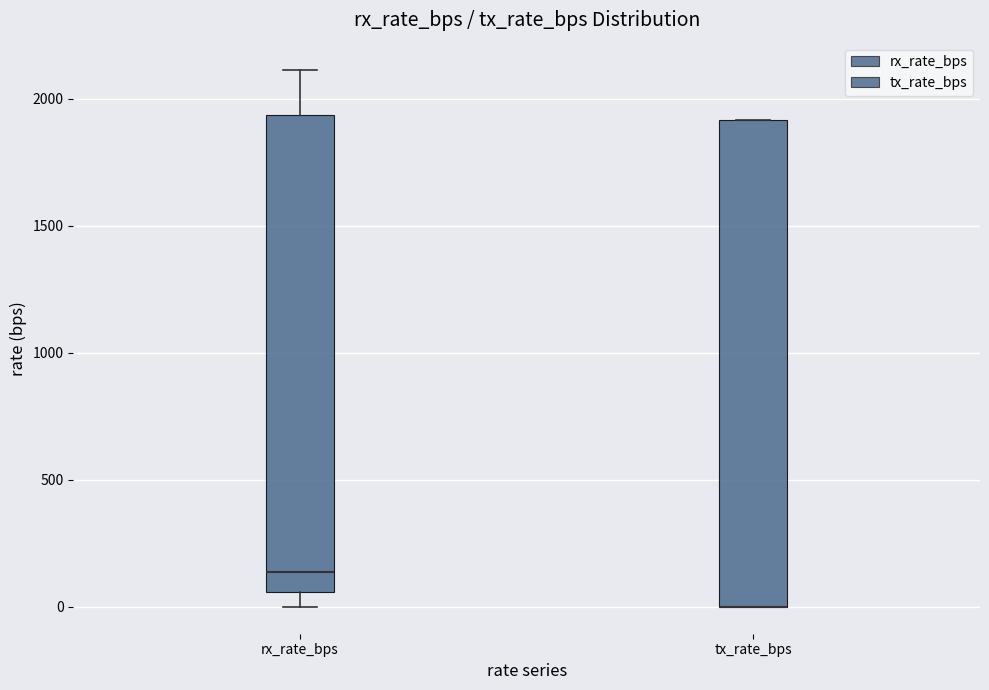

Reading left to right, read every box against the y-axis: the position of its median line, the range the box covers, and the ends of its whiskers. The values are not printed on the chart, so give them approximately, as read against the axis.

rx_rate_bps: median 150, box 50 to 1950, whiskers 0 to 2100
tx_rate_bps: median 0 (drawn on the box's lower edge), box 0 to 1900, whiskers 0 to 1900